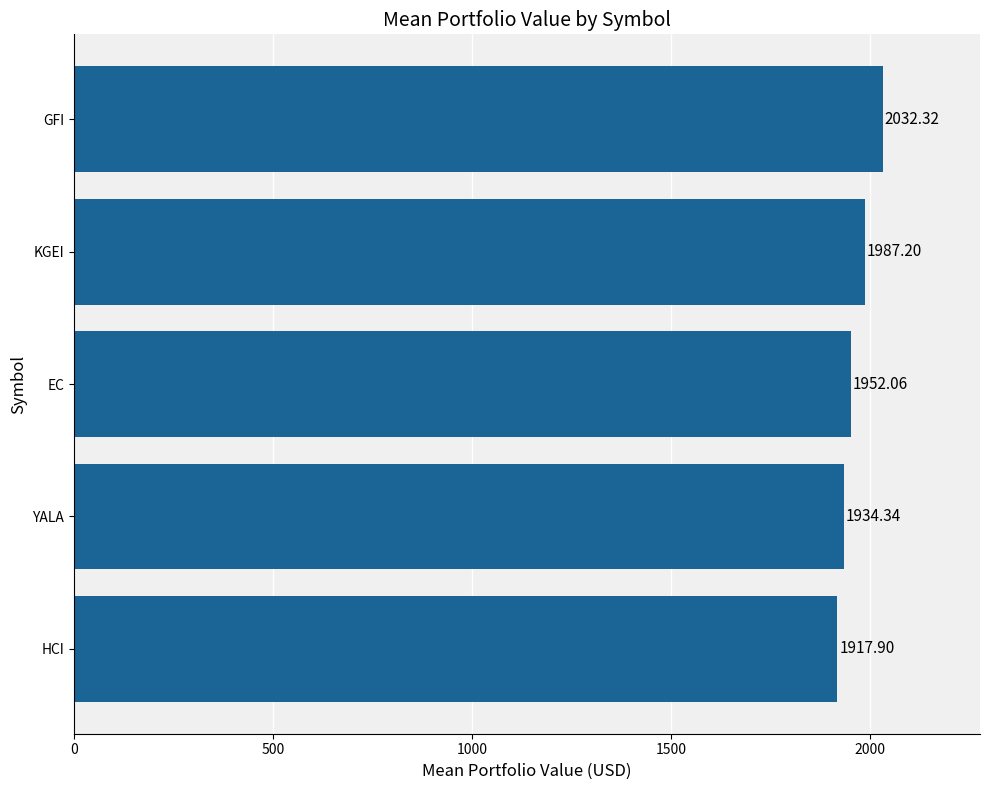

Does the chart contain stacked bars?

No